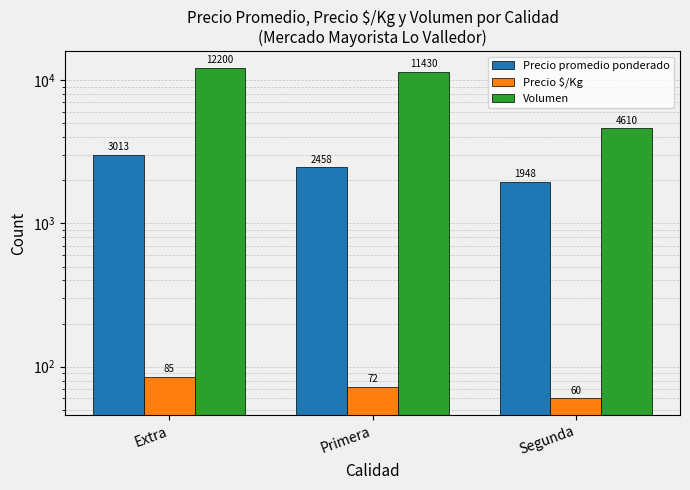

Reading right to left, list all the values displayed in this chart.

Precio promedio ponderado: 1948	2458	3013
Precio $/Kg: 60	72	85
Volumen: 4610	11430	12200